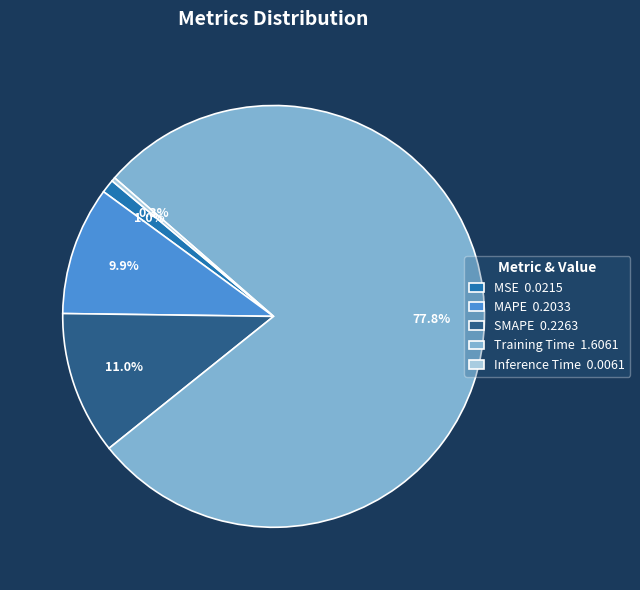

To the nearest percent, what is the difference between the largest and smallest slice percentages?

78%